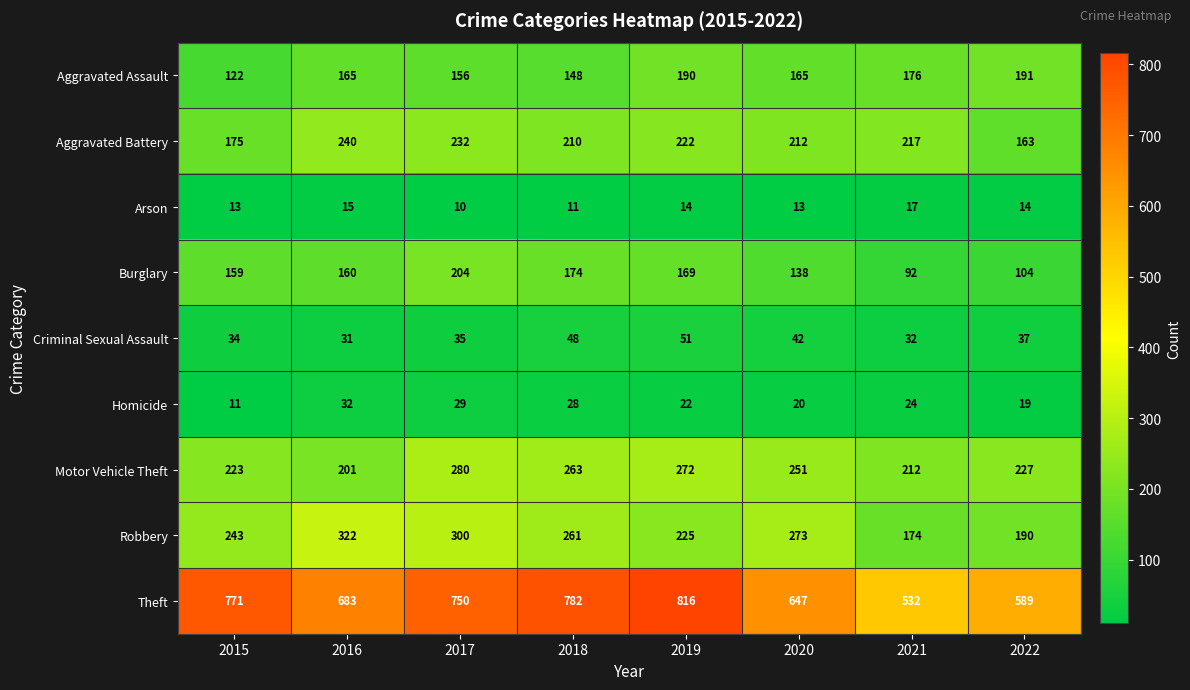

At which category is the sum across all series the highest?

2017